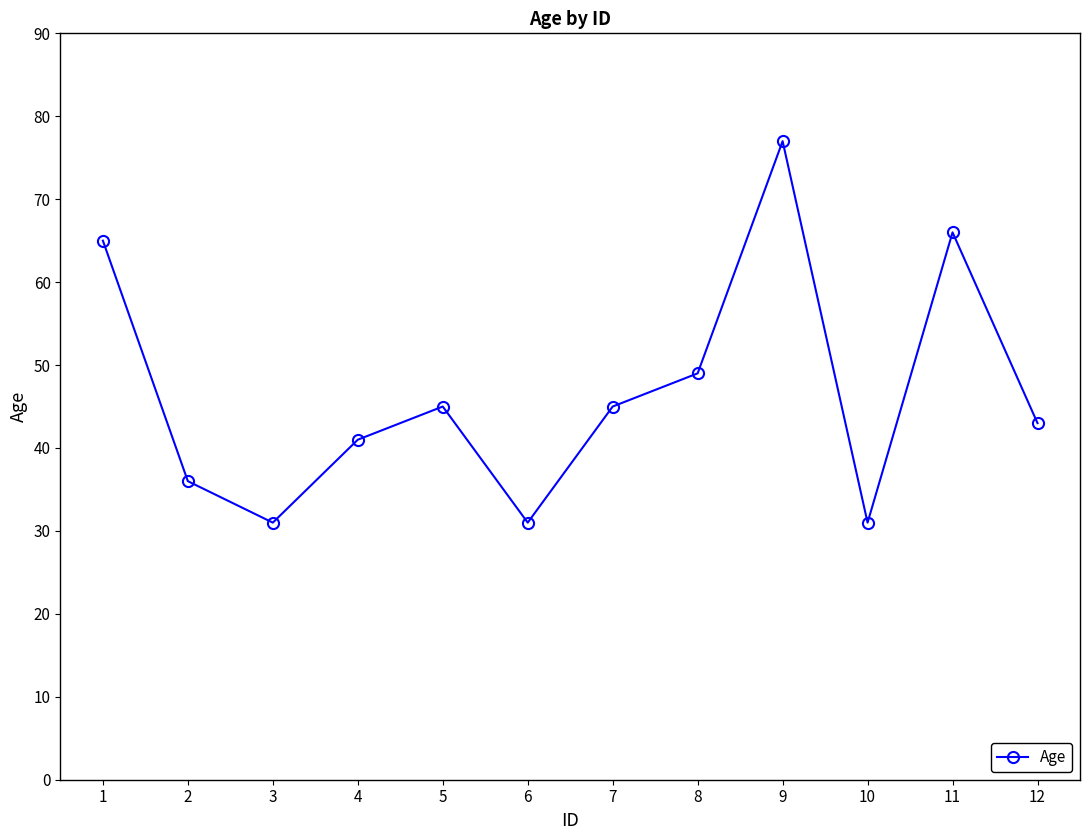

What is the value of the 2nd point from the left?

36